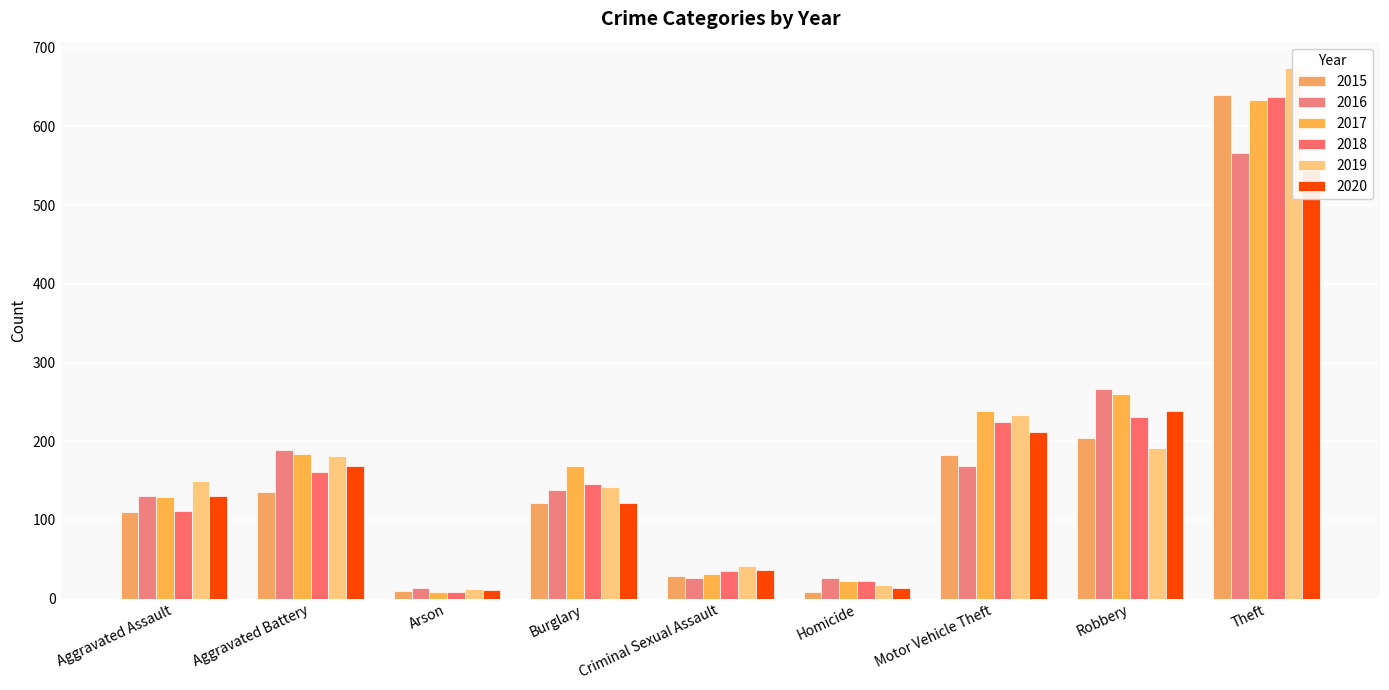

At which category is the sum across all series the highest?

Theft